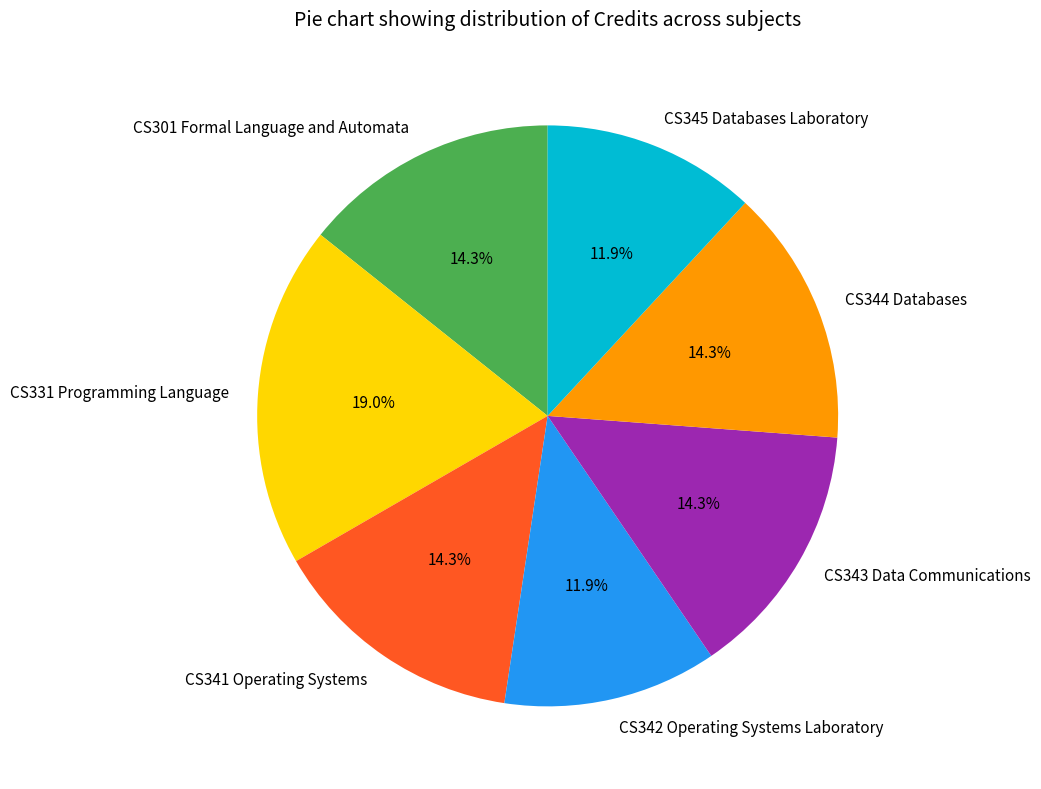

To the nearest percent, what percentage of the pie is CS342 Operating Systems Laboratory?

12%